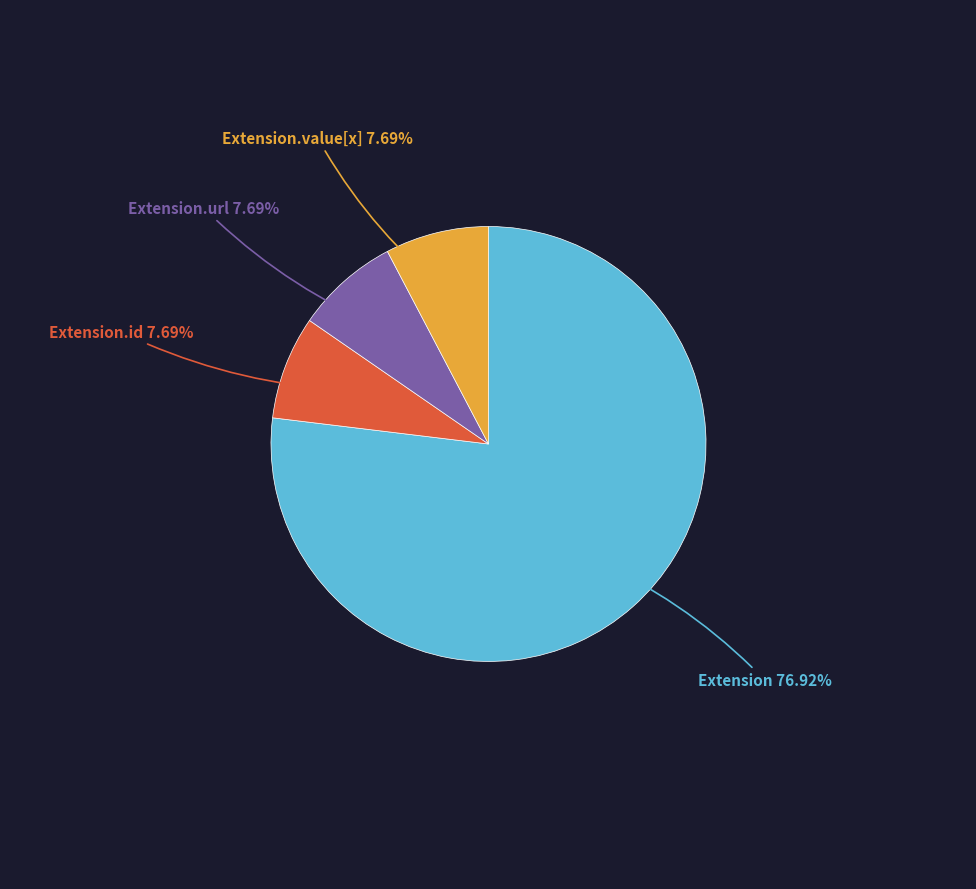

How many slices are in this pie chart?

4